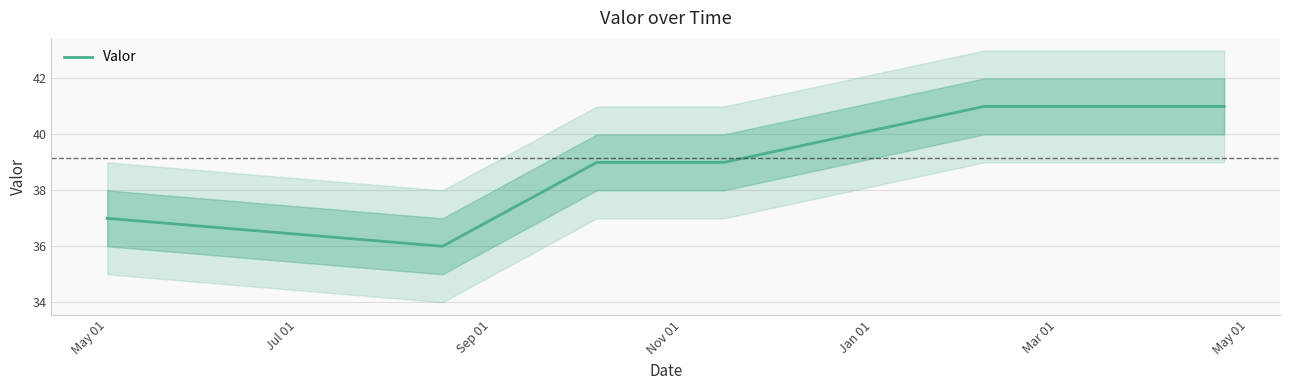

How many lines are shown in the chart?

1